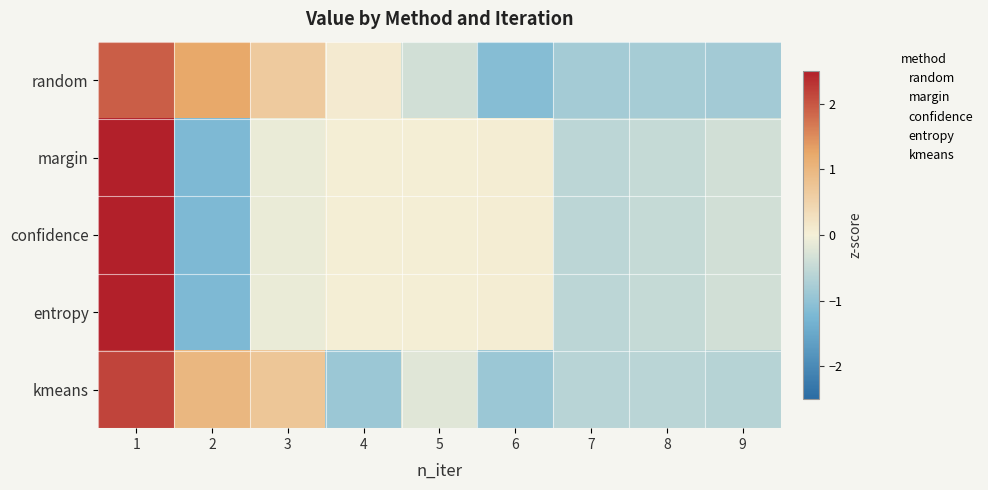

List the series in order of their peak value, lowest first.

random, kmeans, margin, confidence, entropy